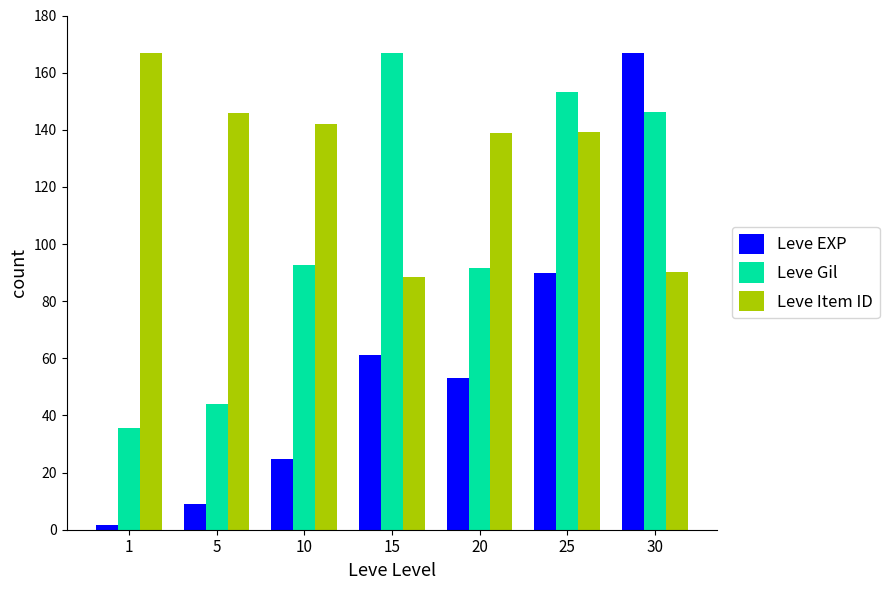

What is the minimum value for Leve Item ID?

88.6